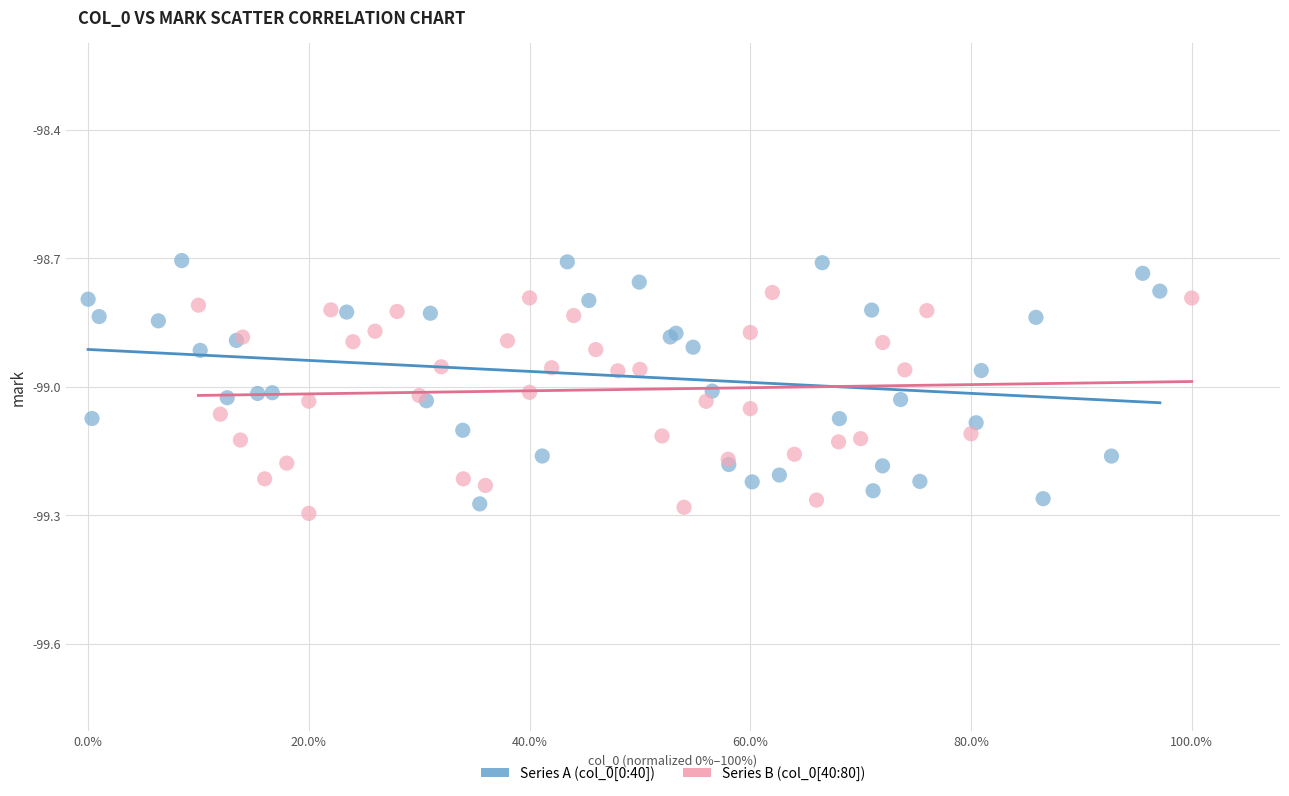

Which series reaches the maximum Y coordinate?

Series A (col_0[0:40])